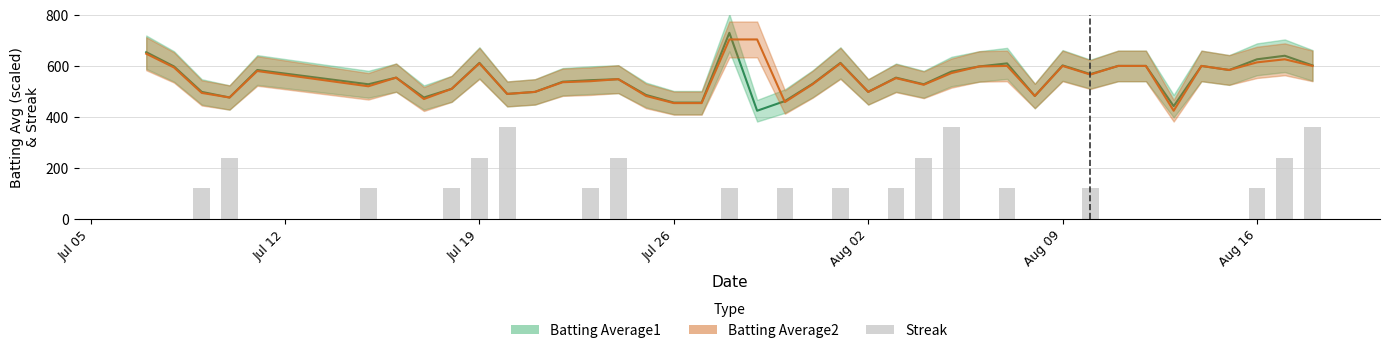

Rank the series by their maximum value, from lowest to highest.

Streak, Batting Average2, Batting Average1